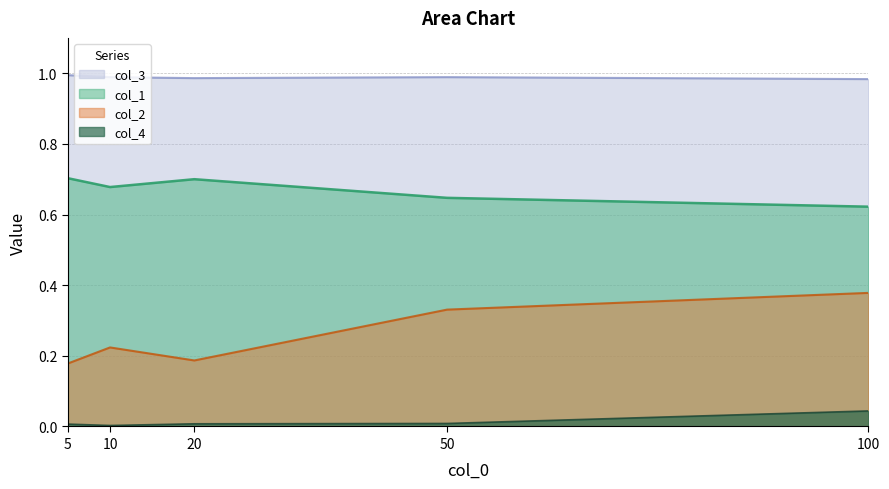

What is the average value of the col_2 series?

0.3